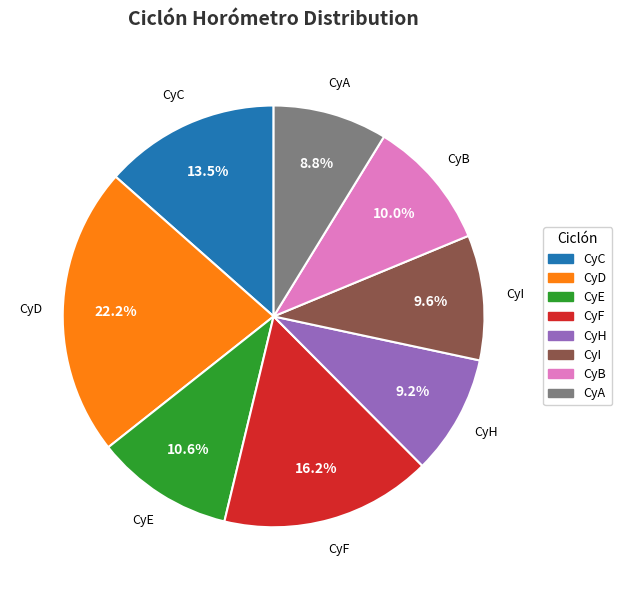

How many slices are in this pie chart?

8